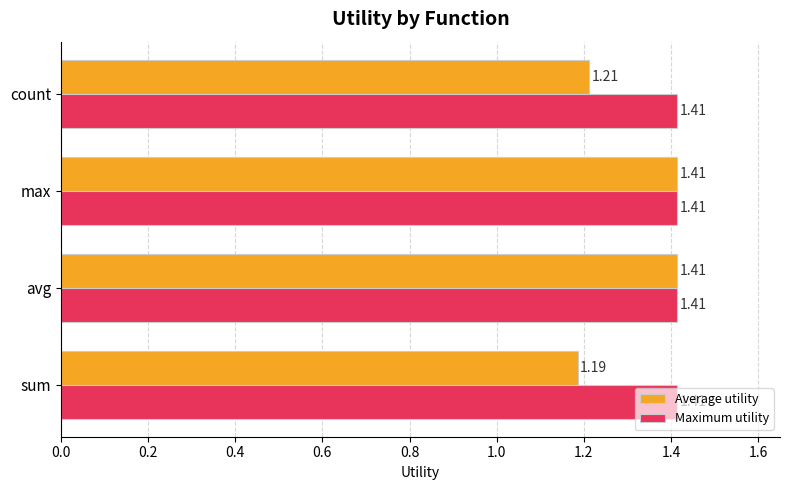

Rank the series by their average value, from highest to lowest.

Maximum utility, Average utility